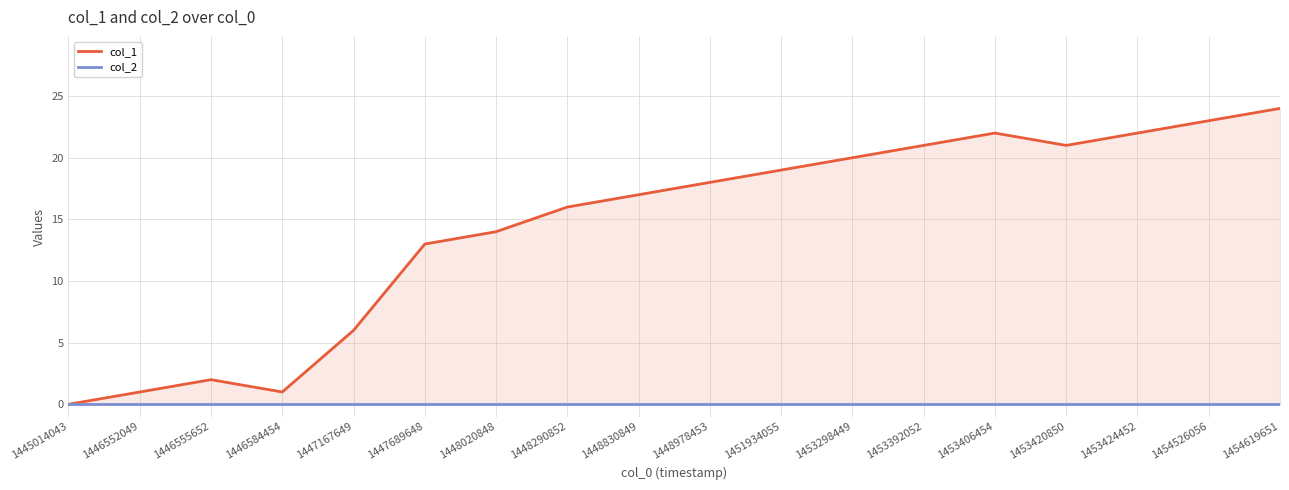

Where is the first local maximum for col_1?

1446555652